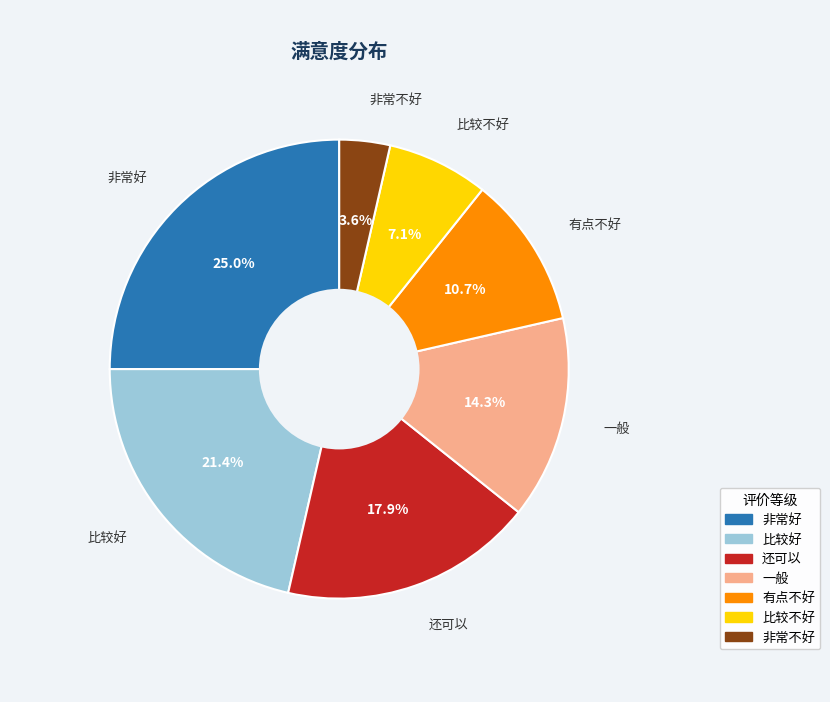

Rank the categories by value from lowest to highest.

非常不好, 比较不好, 有点不好, 一般, 还可以, 比较好, 非常好